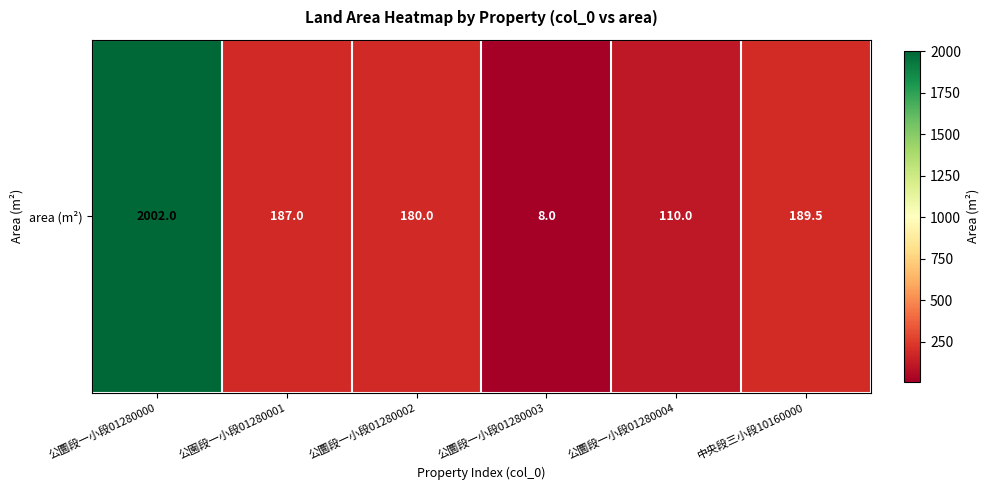

What is the smallest value displayed?

8.0